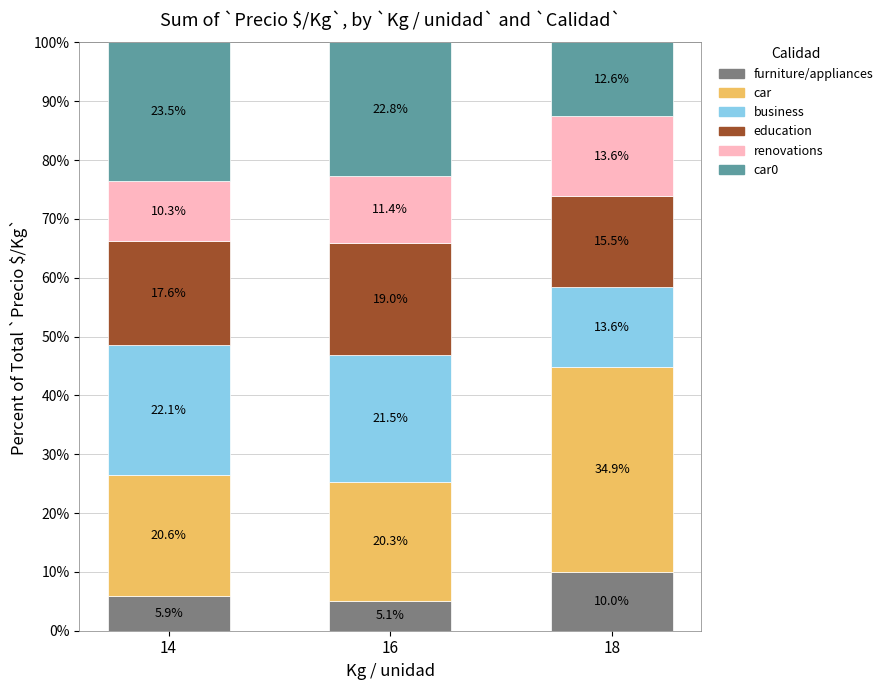

What is the lowest value of the furniture/appliances series?

5.1